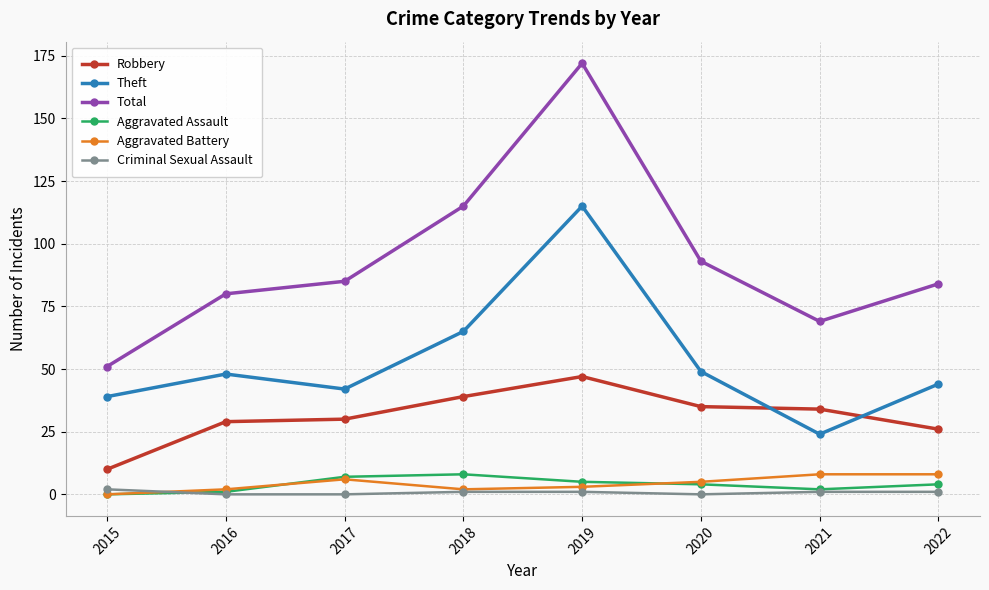

True or false: Robbery has more than 0 interior local peaks.

True